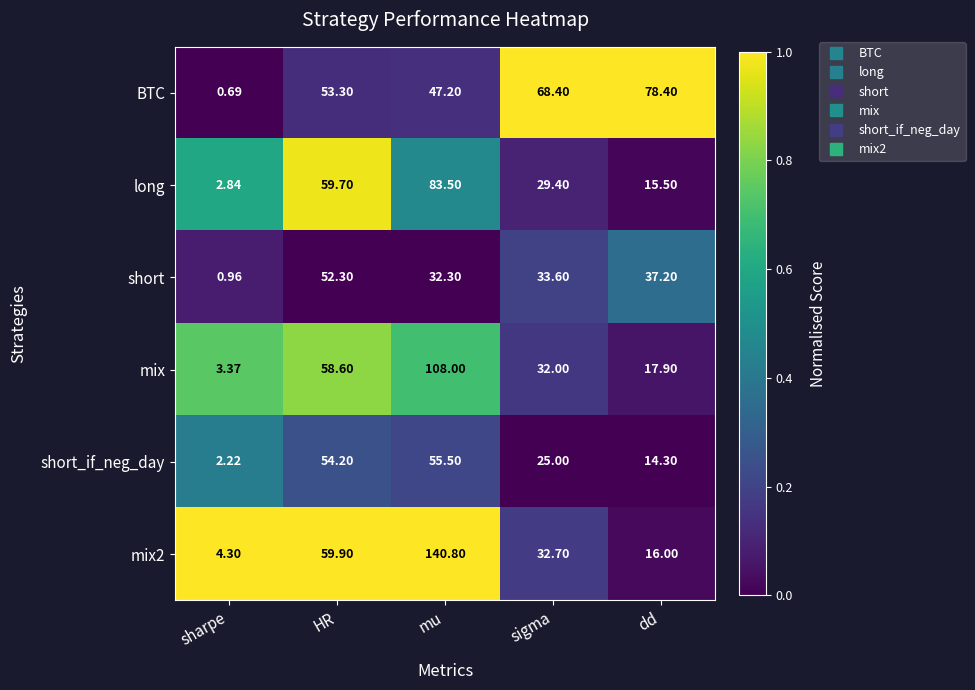

Rank the series at HR from highest to lowest value.

mix2, long, mix, short_if_neg_day, BTC, short